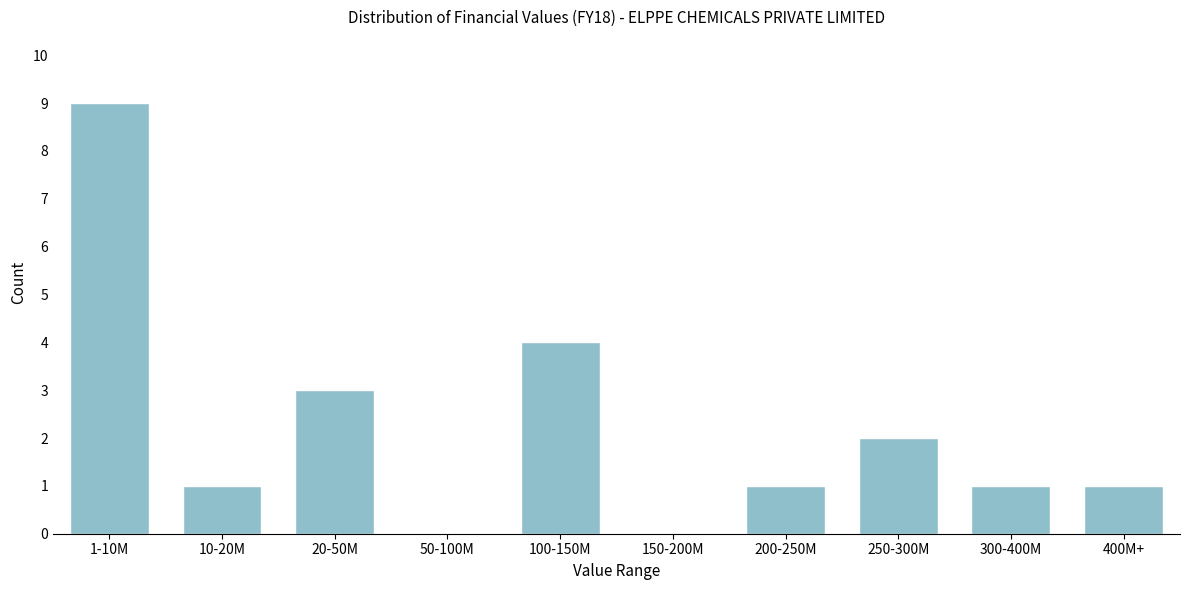

Reading left to right, what are all the values shown in this chart?

1-10M=9	10-20M=1	20-50M=3	50-100M=0	100-150M=4	150-200M=0	200-250M=1	250-300M=2	300-400M=1	400M+=1